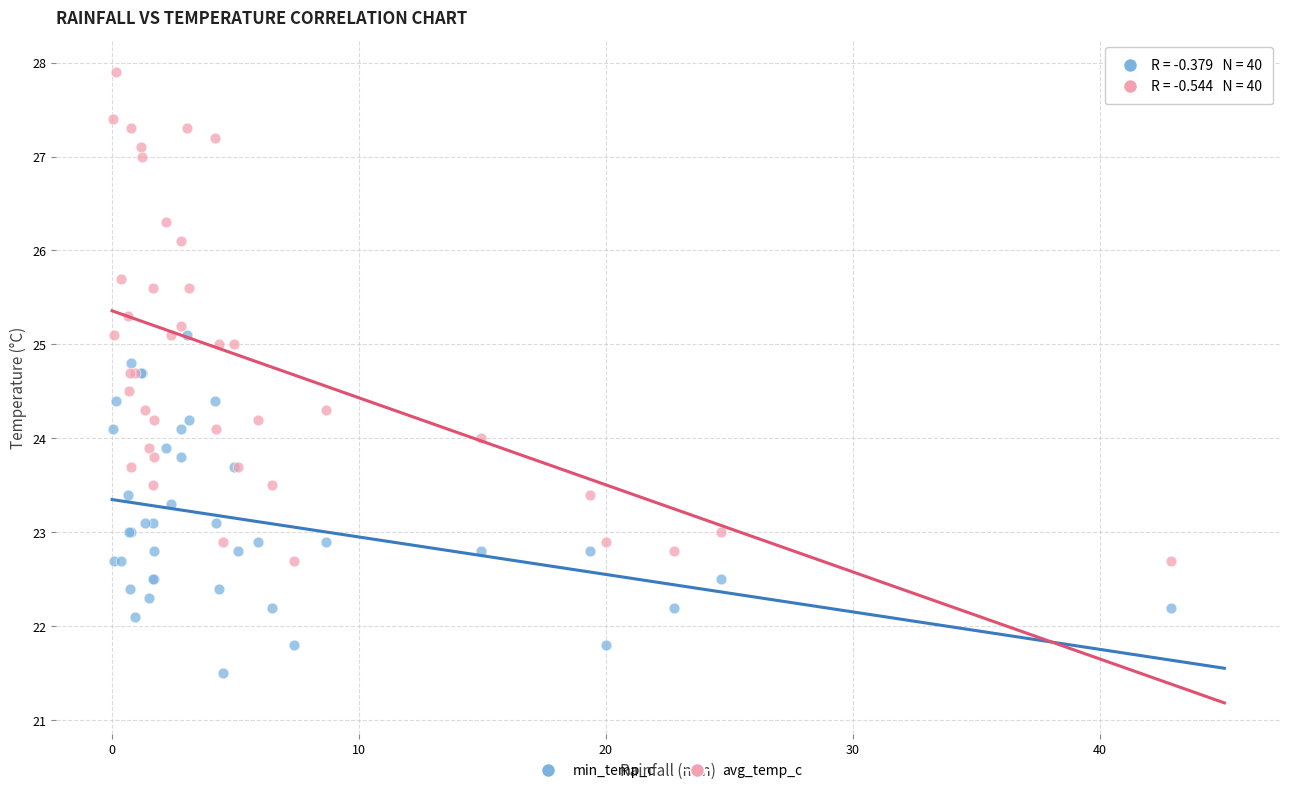

What are all the series names shown in the legend?

min_temp_c, avg_temp_c